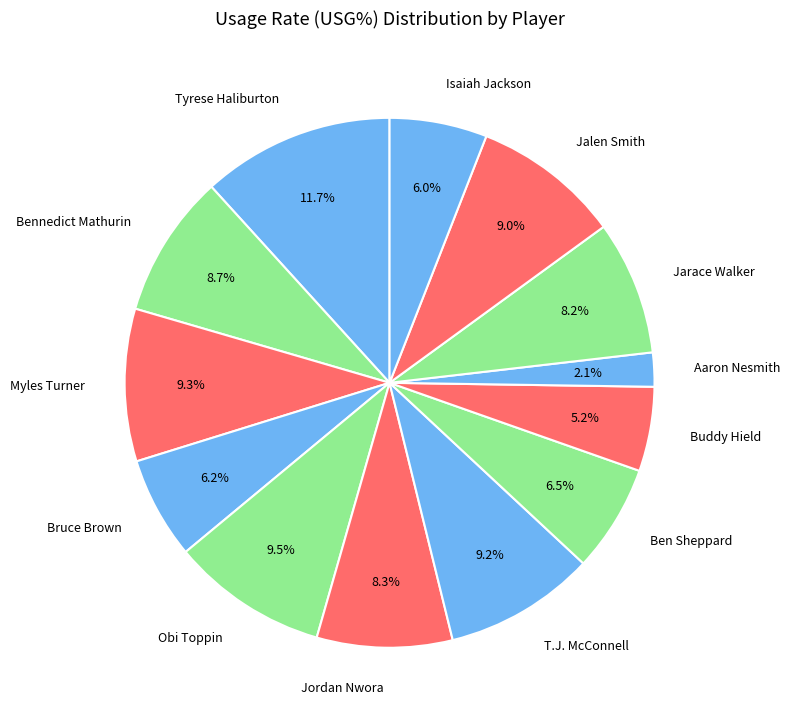

Does Jordan Nwora account for over 50% of the chart?

No